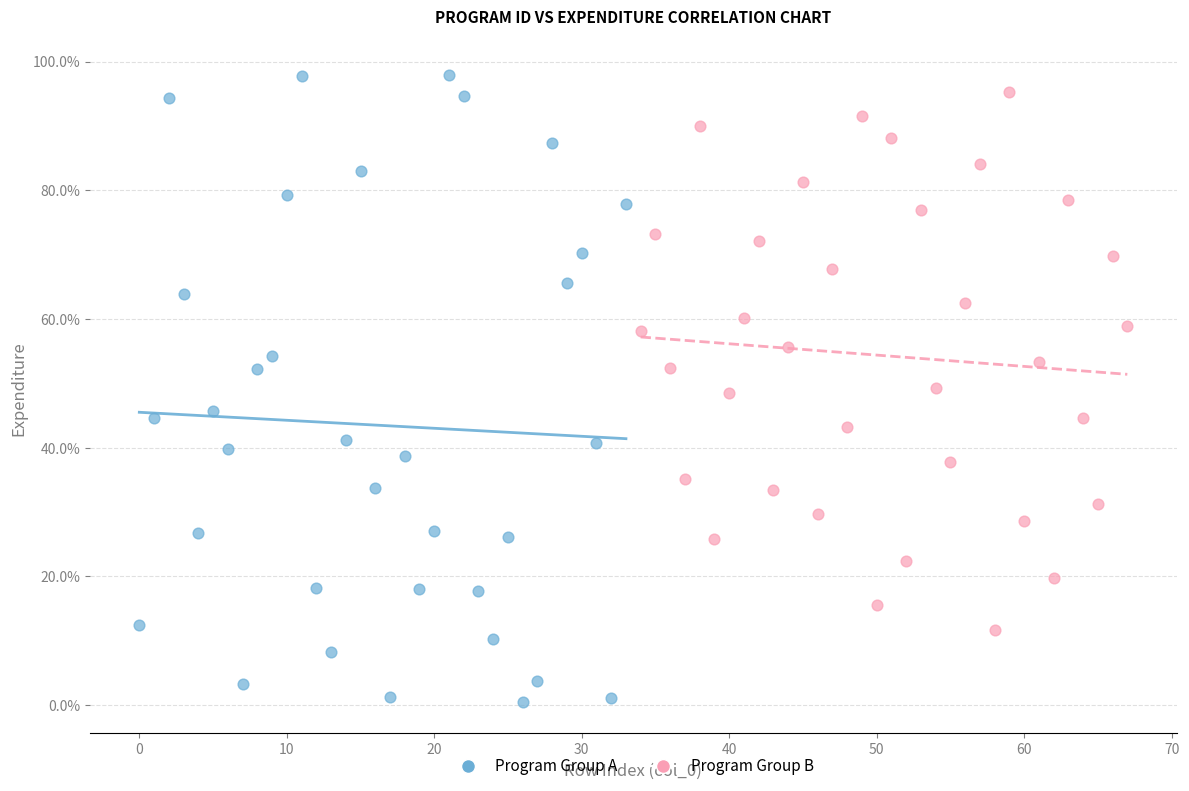

Which series reaches the minimum Y coordinate?

Program Group A